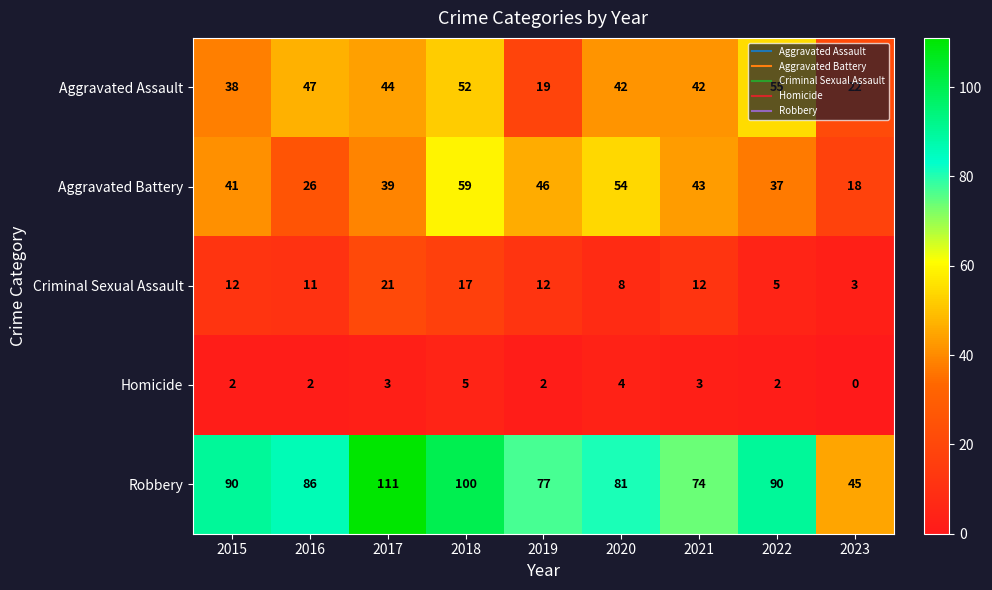

Rank the series by their maximum value, from highest to lowest.

Robbery, Aggravated Battery, Aggravated Assault, Criminal Sexual Assault, Homicide